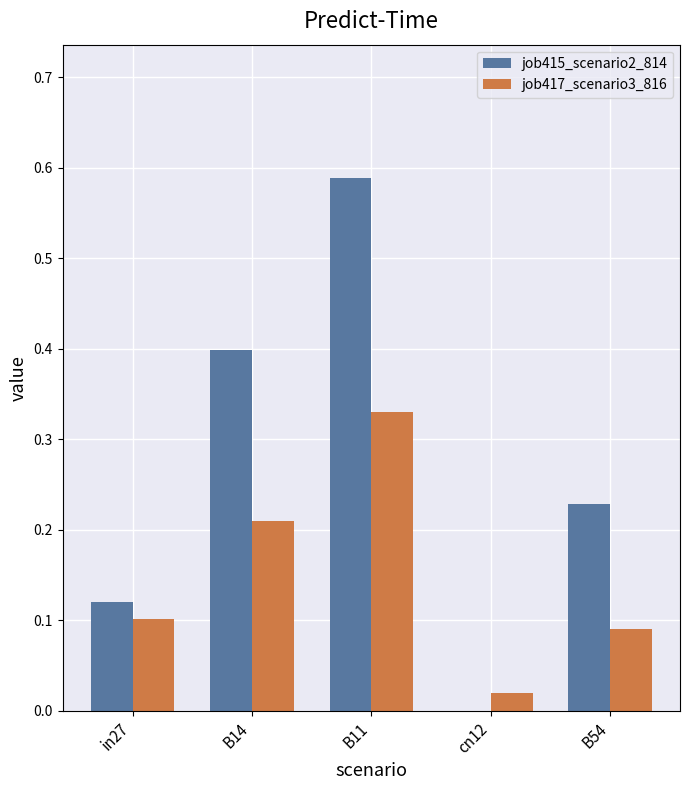

Is it true that job417_scenario3_816 equals 0.1 at B11?

False